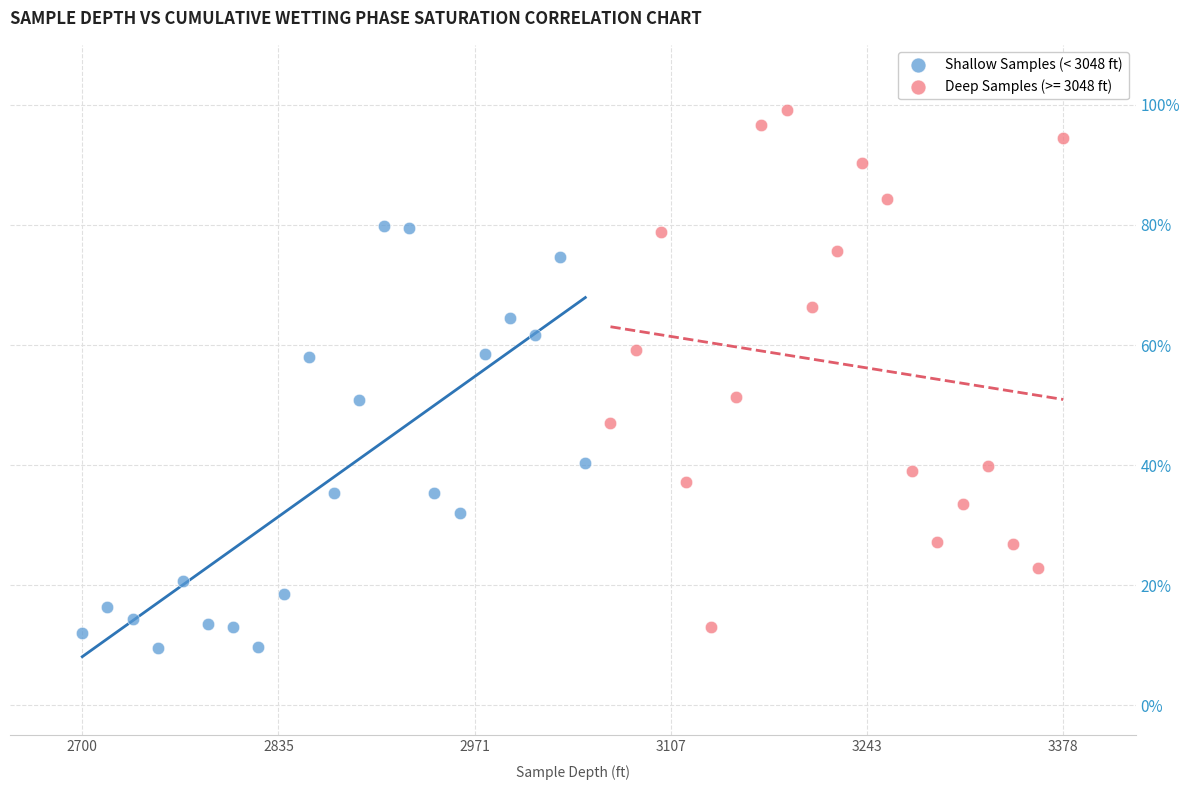

Which series has the widest spread of Y values?

Deep Samples (>= 3048 ft)